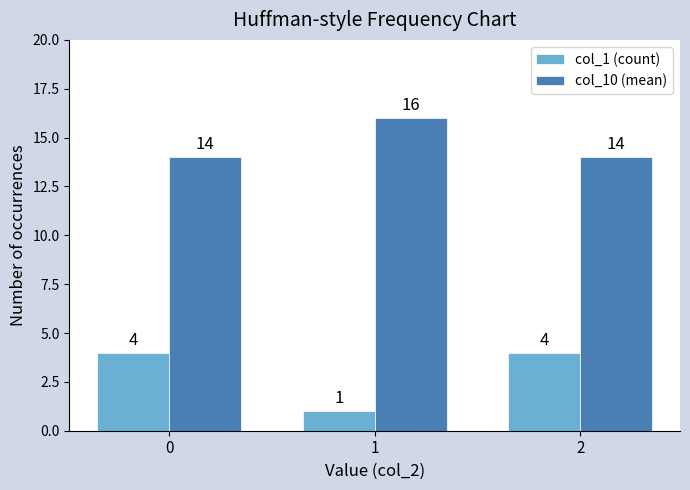

How many series are shown in this chart?

2